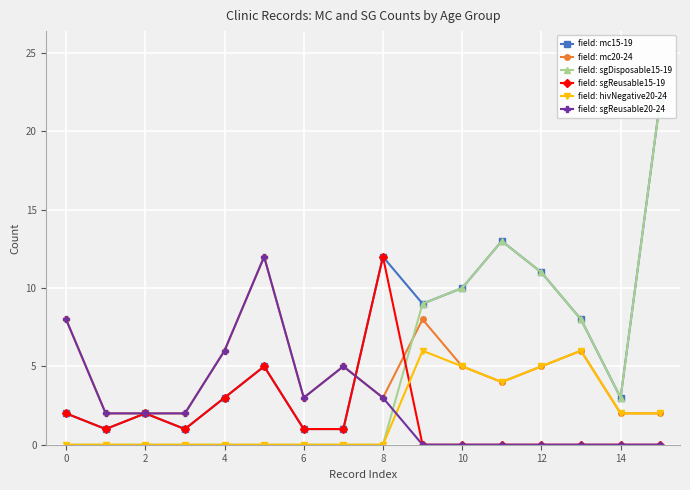

Where does the field: sgReusable15-19 series first go above 1?

0